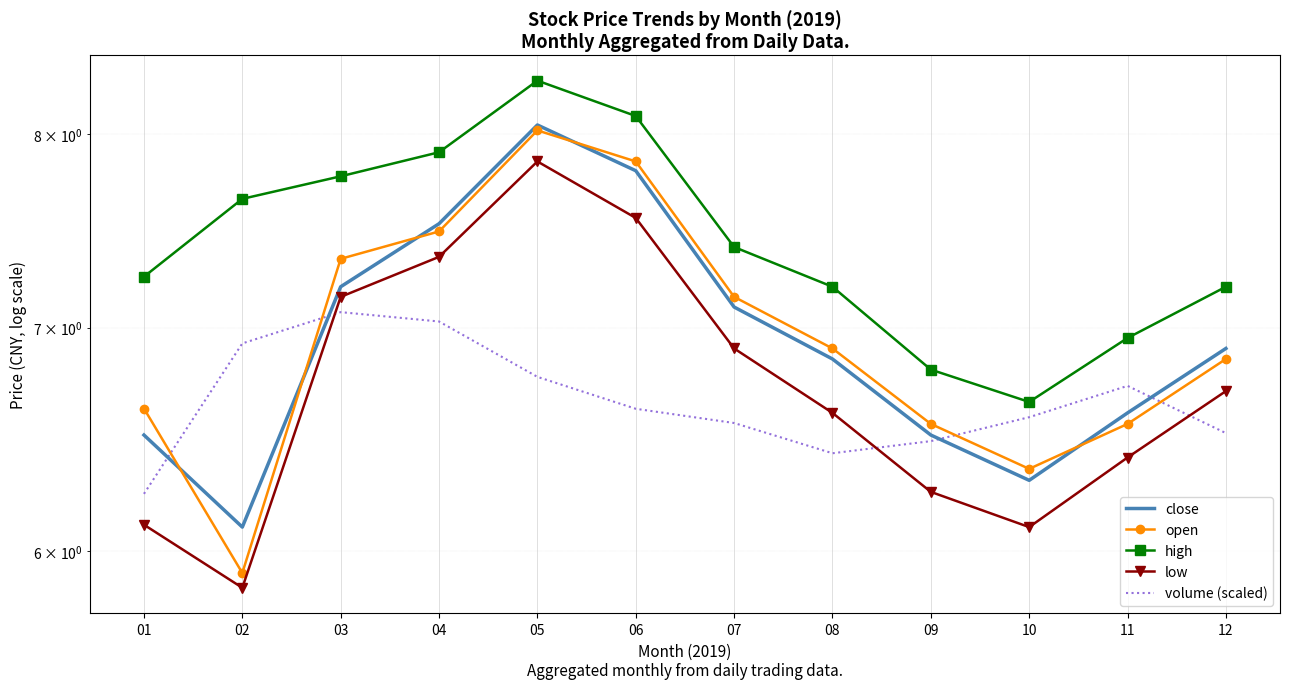

At which category does the chart reach its peak across all series?

05